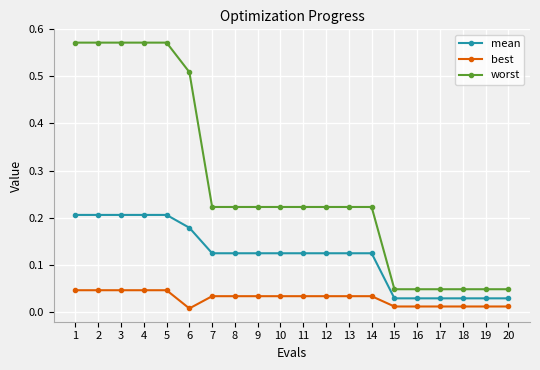

True or false: best and worst cross at least once.

False